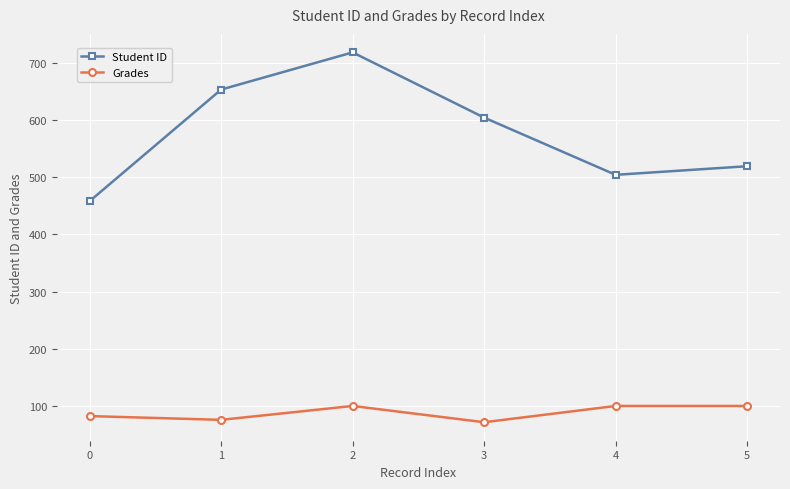

Is this an area chart (filled region under the line)?

No